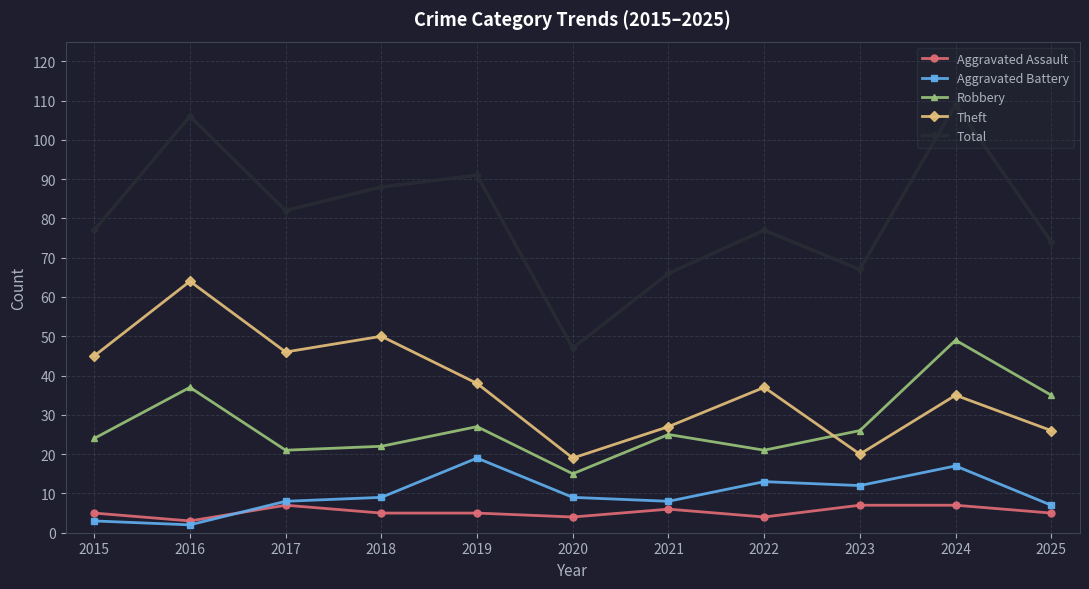

At which label does Theft first exceed 37?

2015